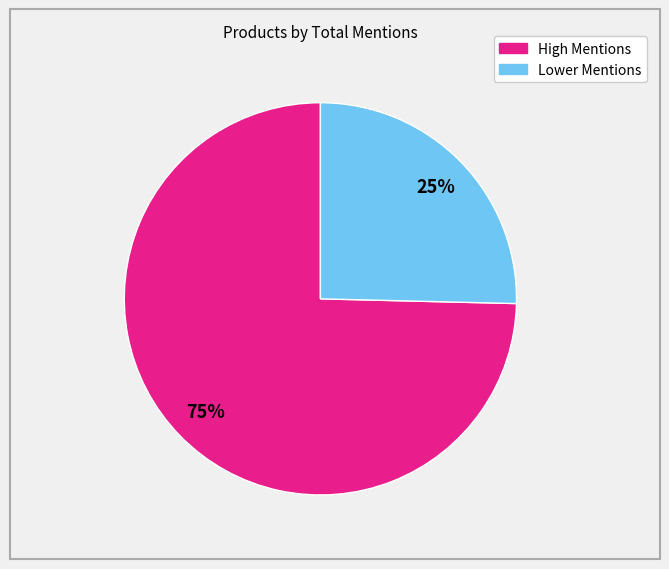

Is there any slice that represents more than half of the pie?

Yes